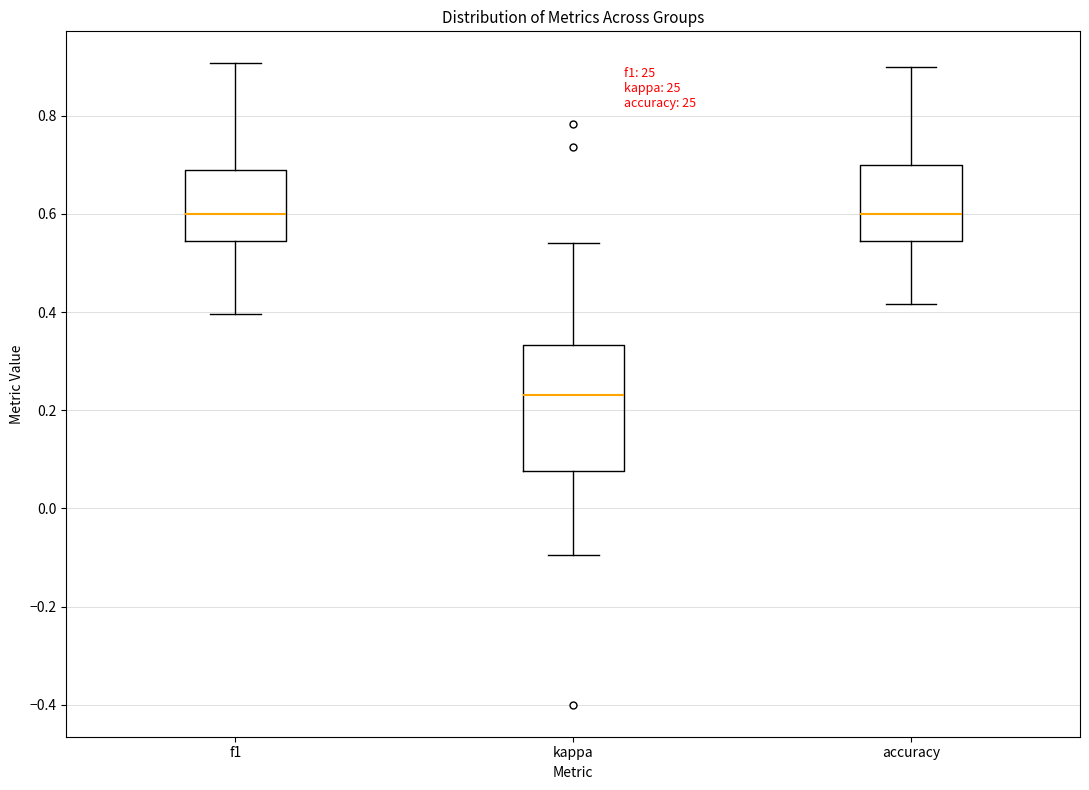

Which box is the tallest, from its lower edge to its upper edge?

kappa